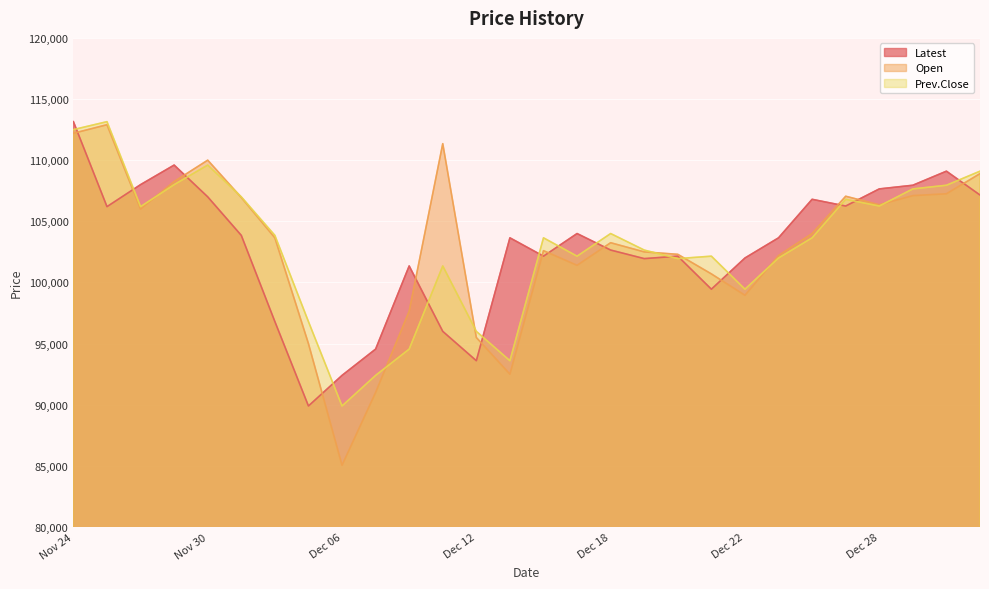

How many interior local peaks does the Open series have?

6